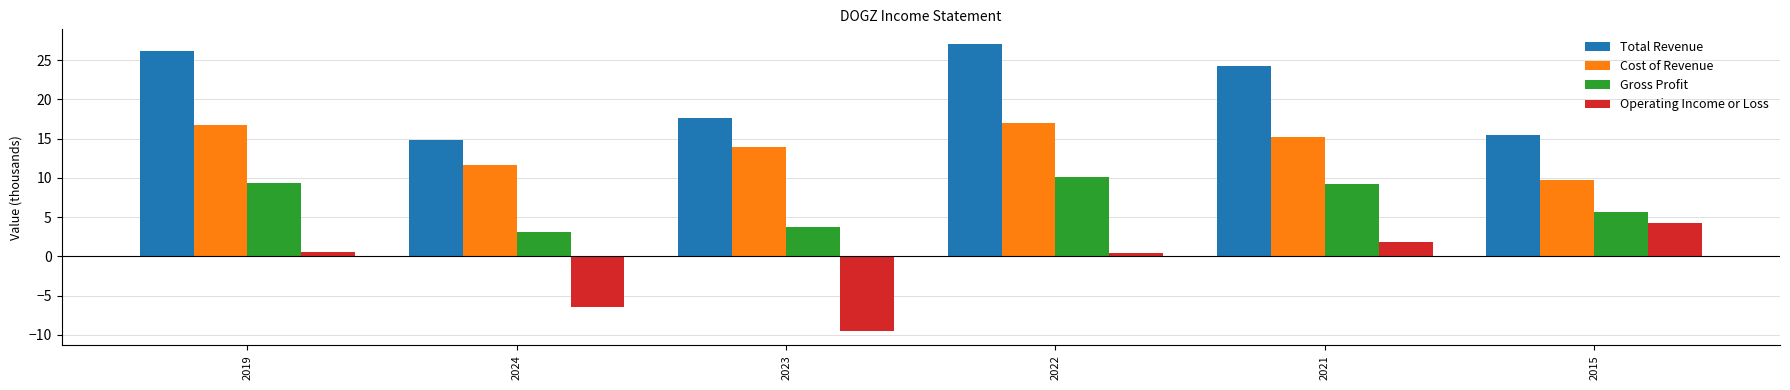

How many bars are there in total?

24